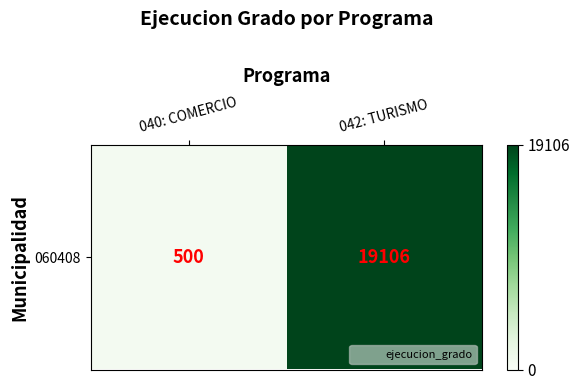

Rank the categories by value from lowest to highest.

040: COMERCIO, 042: TURISMO